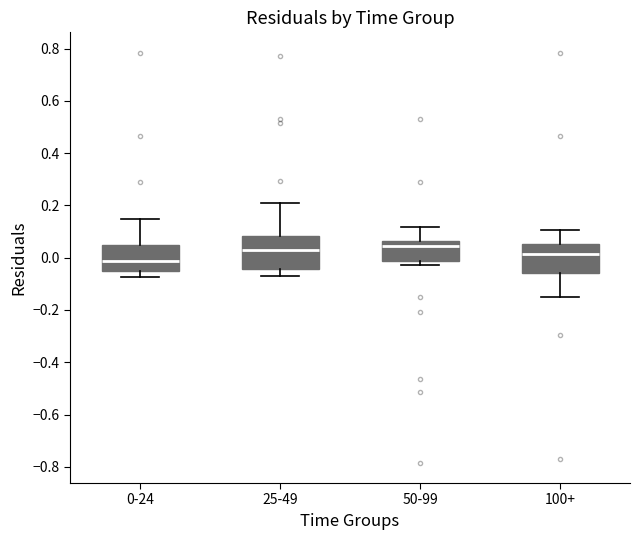

Reading left to right, read every box against the y-axis: the position of its median line, the range the box covers, and the ends of its whiskers. The values are not printed on the chart, so give them approximately, as read against the axis.

0-24: median -0.02, box -0.06 to 0.04, whiskers -0.08 to 0.14
25-49: median 0.02, box -0.04 to 0.08, whiskers -0.06 to 0.20
50-99: median 0.04, box -0.02 to 0.06, whiskers -0.02 (just below the box's lower edge) to 0.12
100+: median 0.02, box -0.06 to 0.06, whiskers -0.14 to 0.10